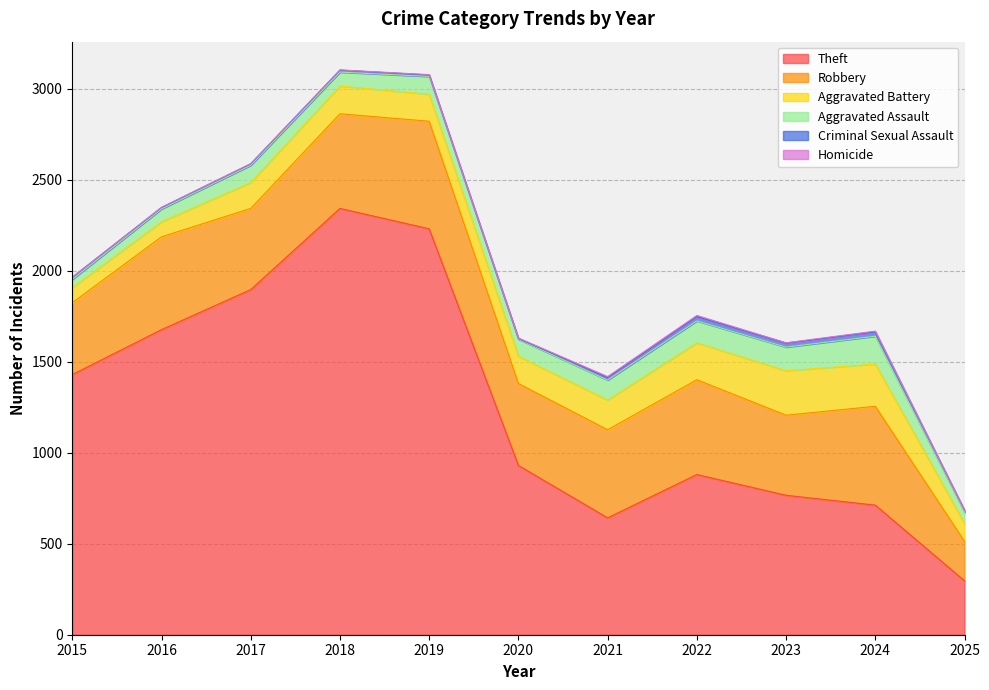

Which category has the lowest value in the Criminal Sexual Assault series?

2020